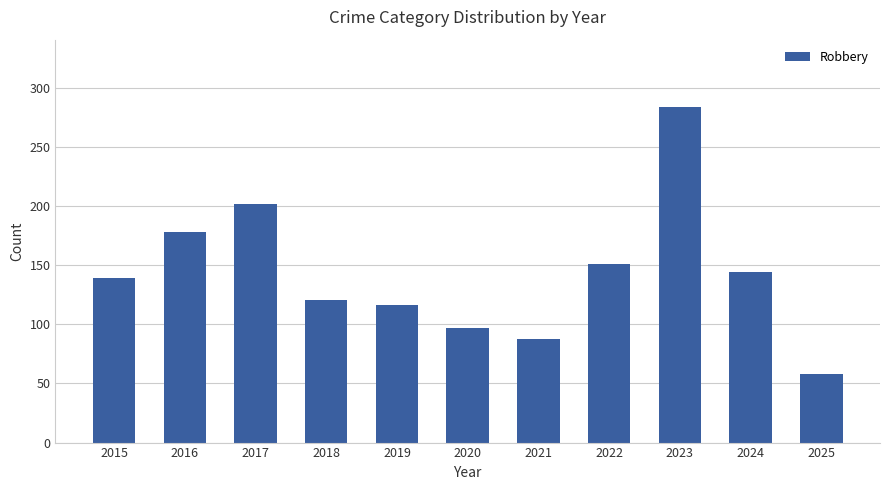

Reading right to left, what are all the values shown in this chart?

2025=58	2024=144	2023=284	2022=151	2021=88	2020=97	2019=116	2018=121	2017=202	2016=178	2015=139